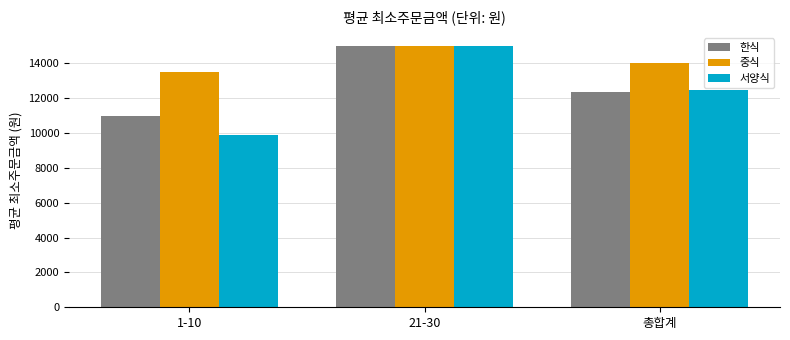

Is the value of 한식 at 총합계 greater than the value of 서양식 at 1-10?

Yes